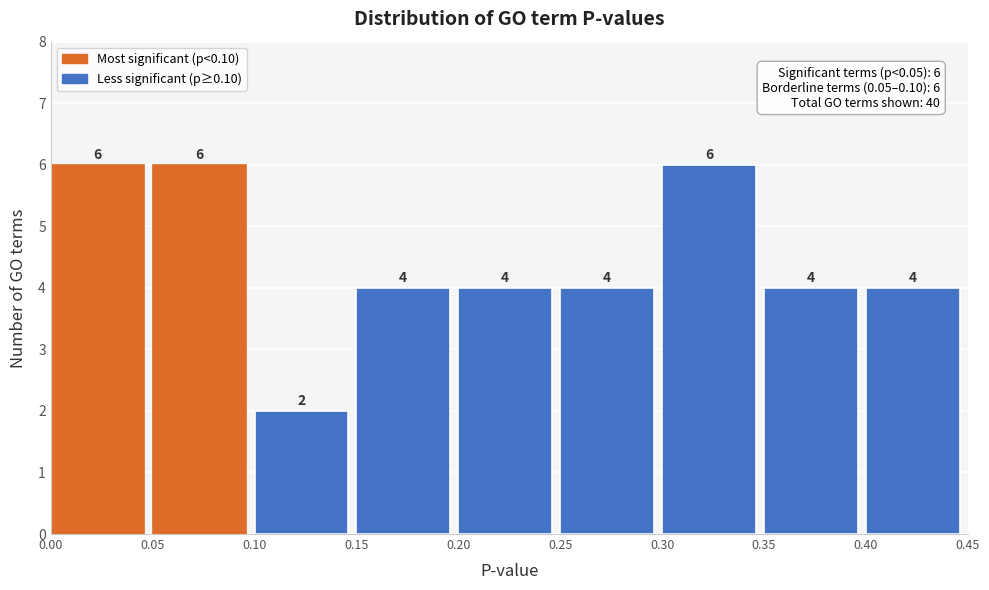

How tall is the bar that spans 0.10 to 0.15 on the x-axis?

2